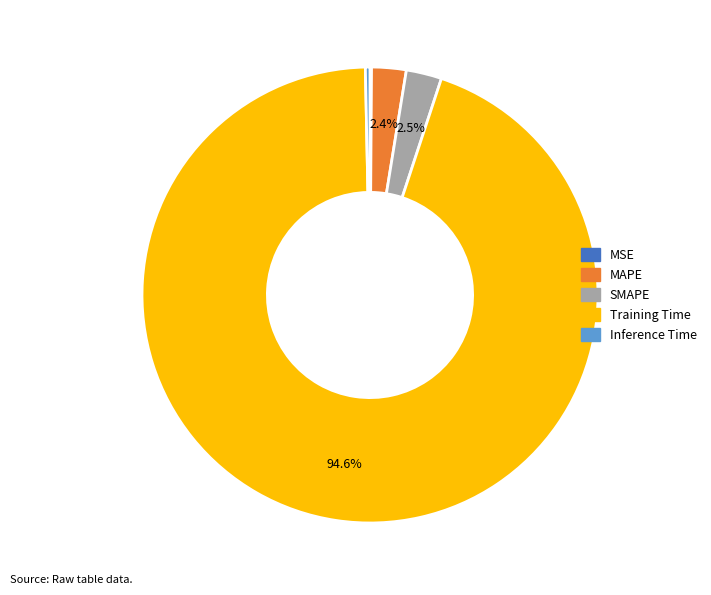

What is the total percentage of Training Time and MAPE?

97.1%